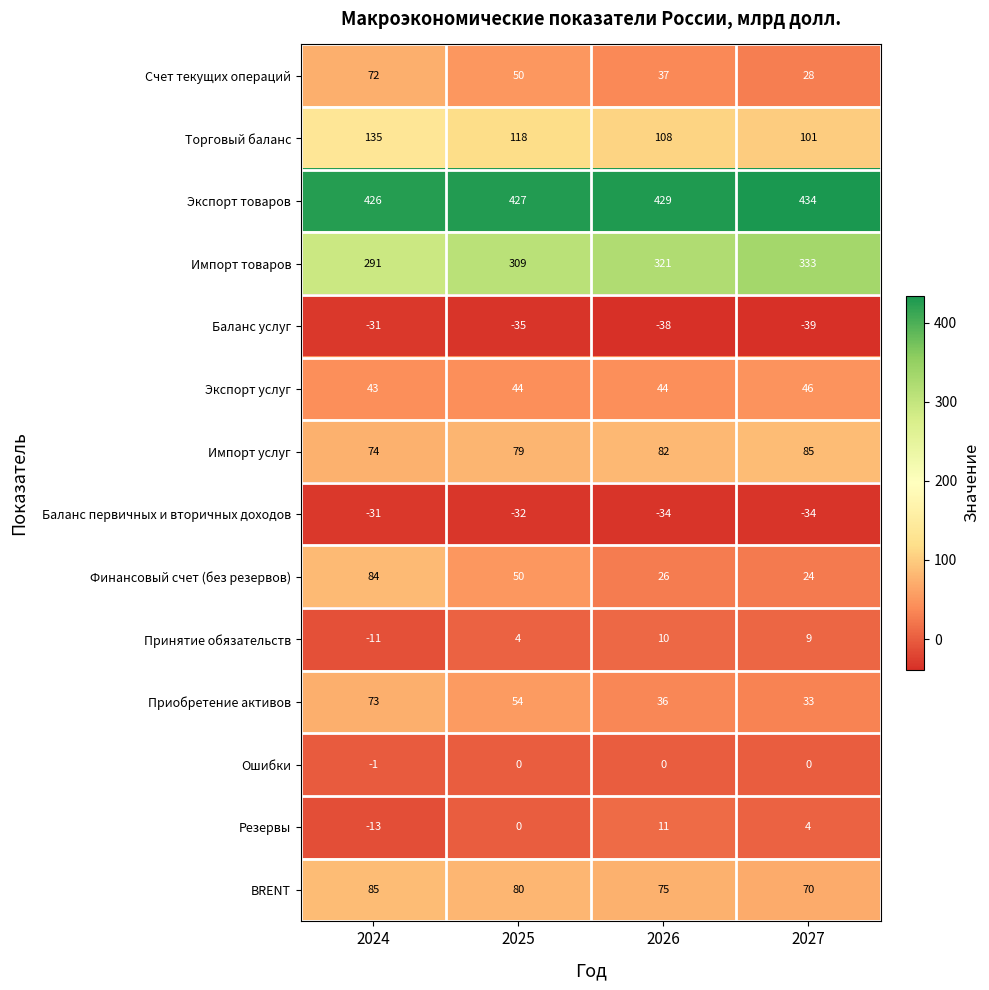

At which category is the sum across all series the highest?

2024